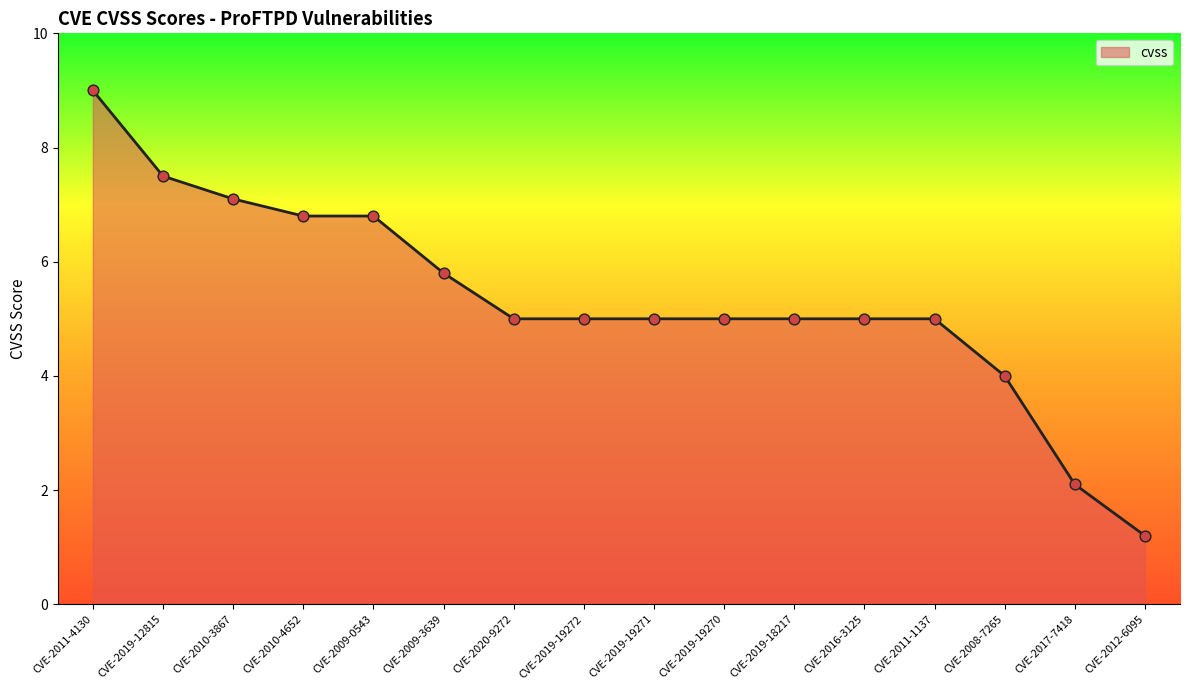

Which has a higher value, CVE-2012-6095 or CVE-2009-0543?

CVE-2009-0543